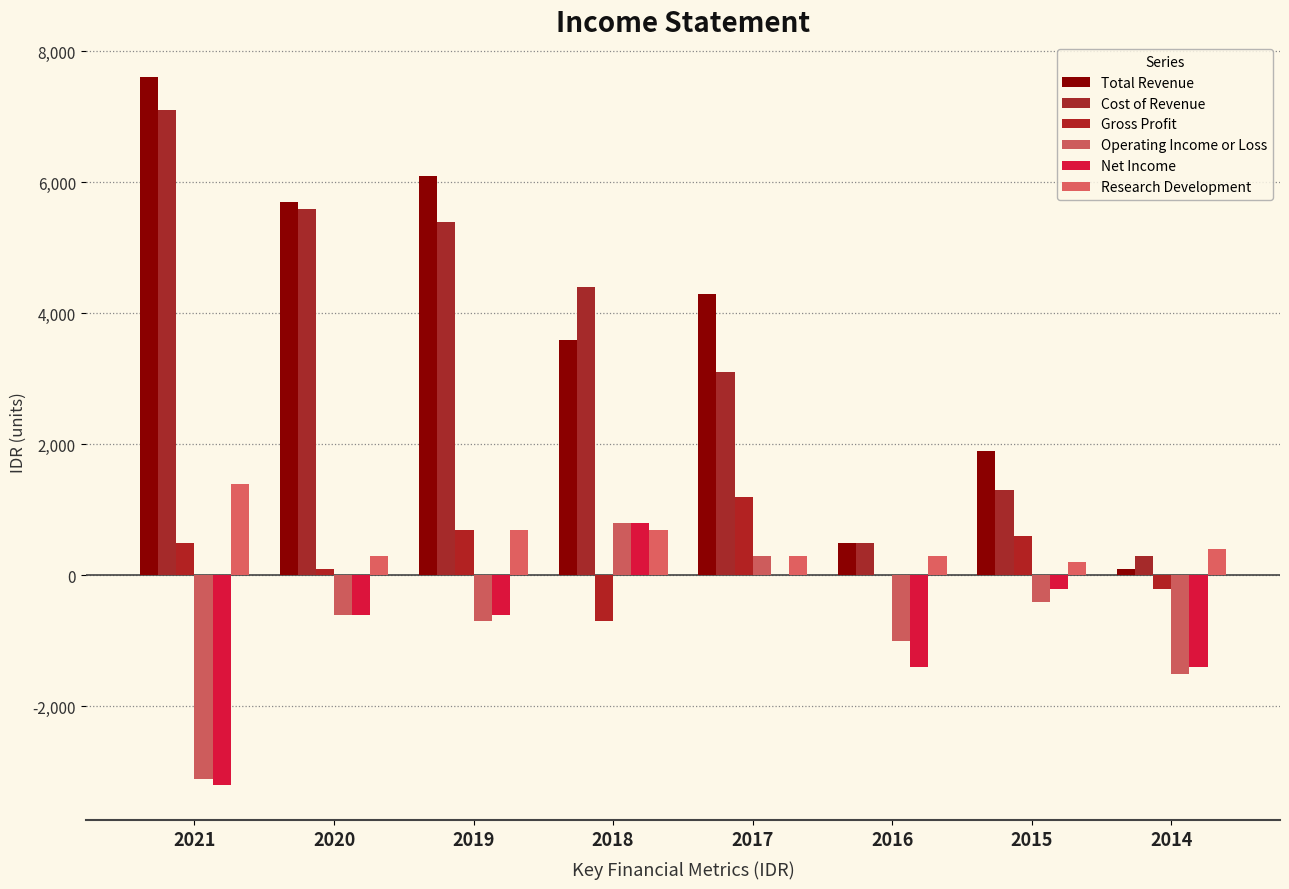

Are the bars horizontal?

No